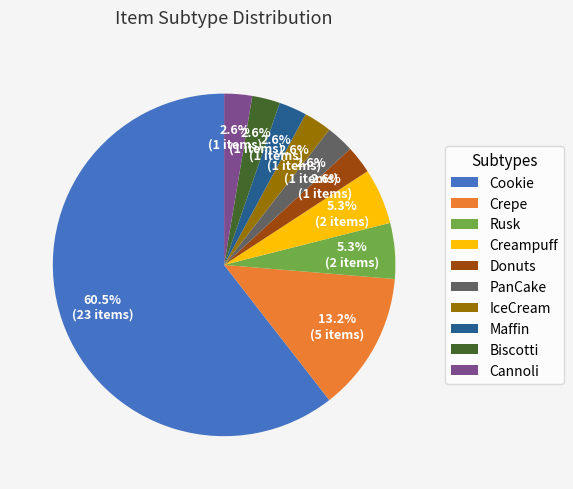

Combined, do Rusk and Cannoli account for over 50%?

No